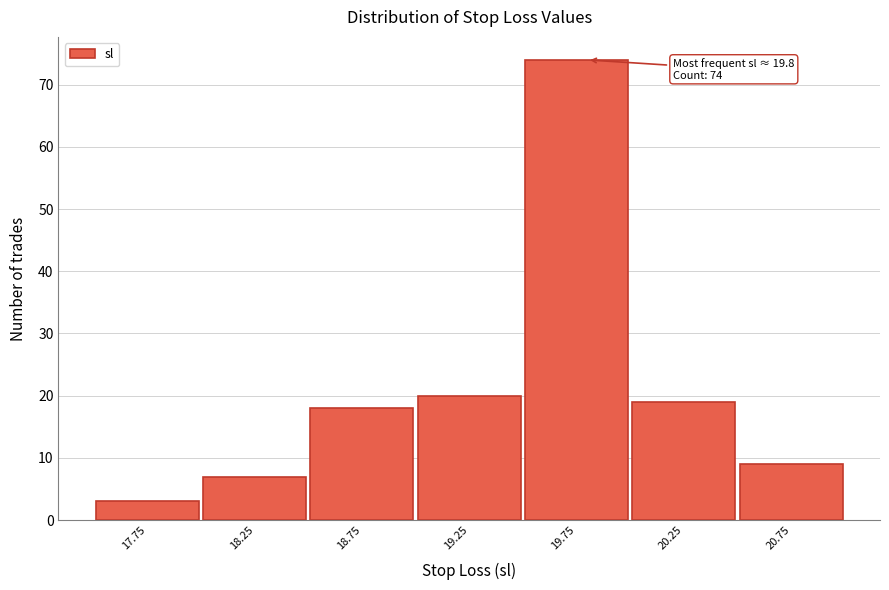

Which range on the x-axis has the tallest bar?

19.5 to 20.0